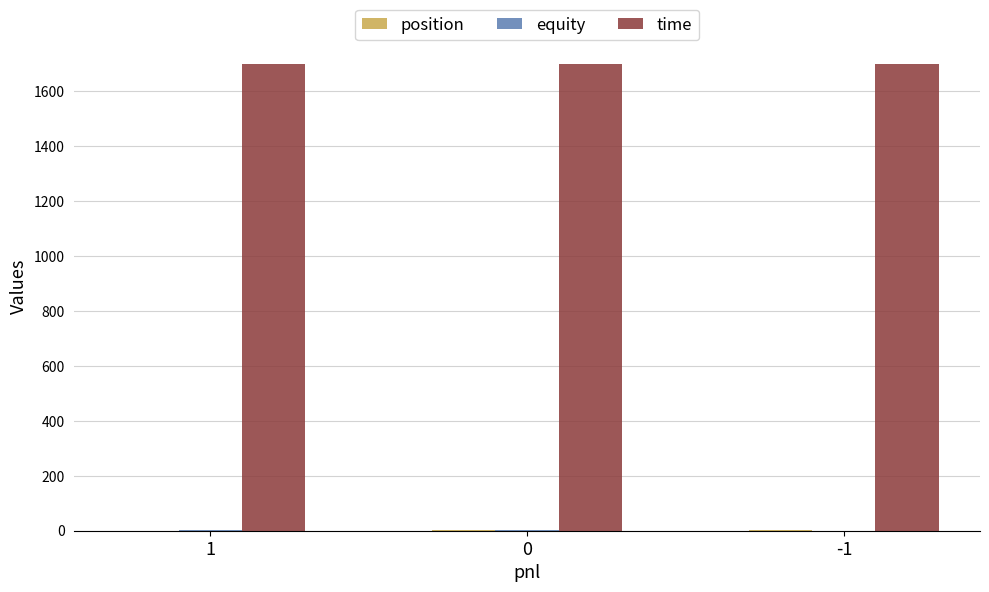

What is the greatest value displayed?

1700